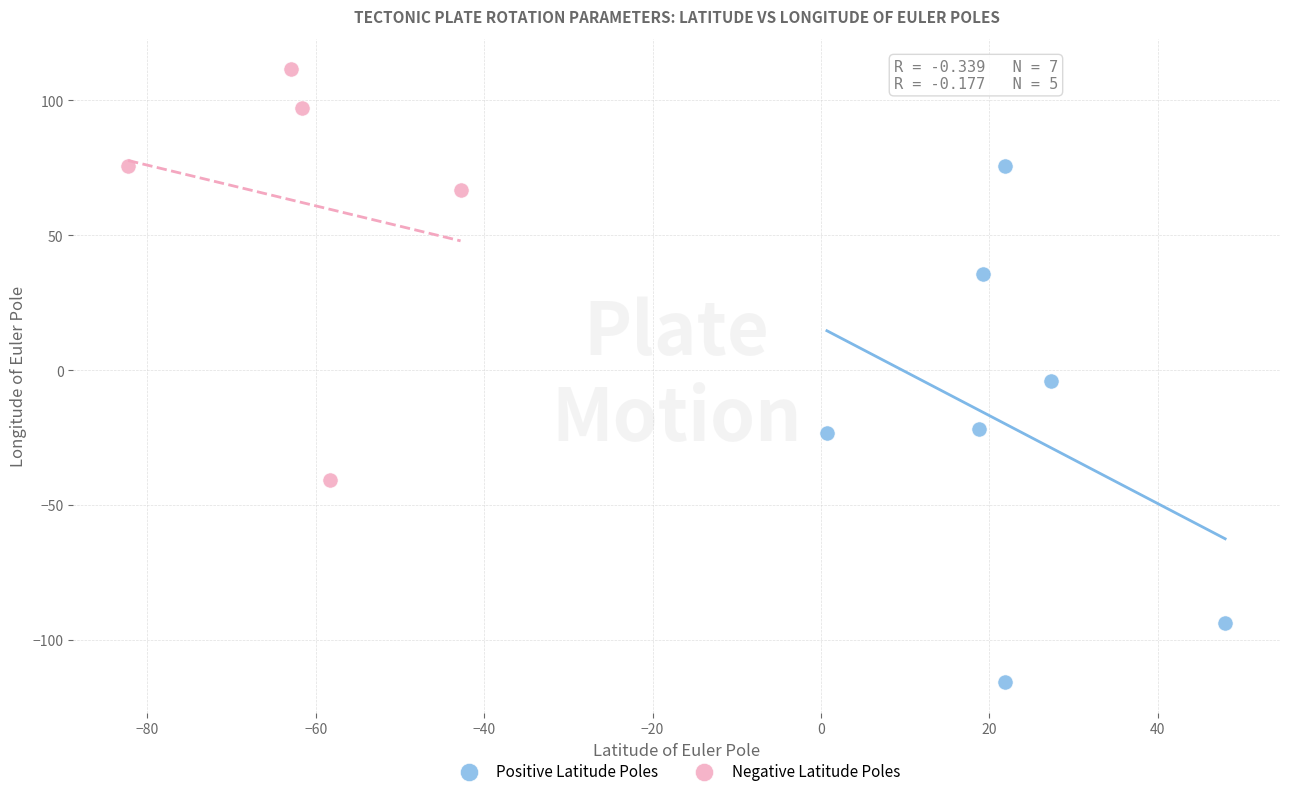

What are all the series names shown in the legend?

Positive Latitude Poles, Negative Latitude Poles